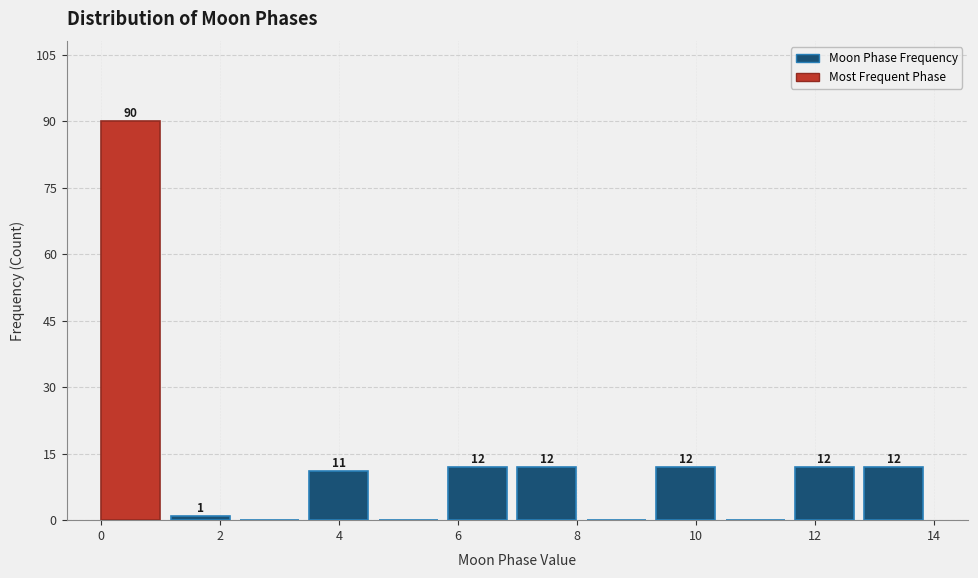

Over which range of the x-axis is the bar tallest?

0.0 to 1.2